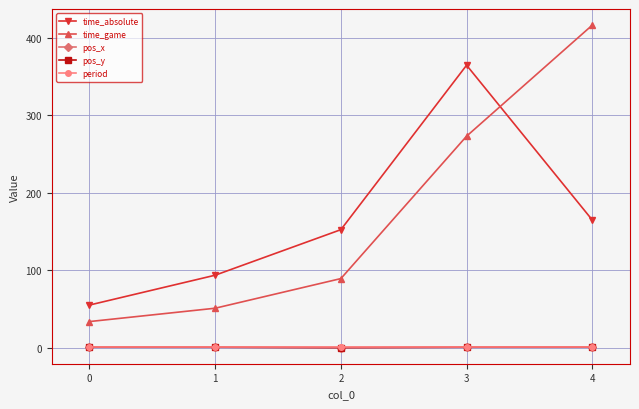

True or false: pos_x and time_absolute intersect in this chart.

False